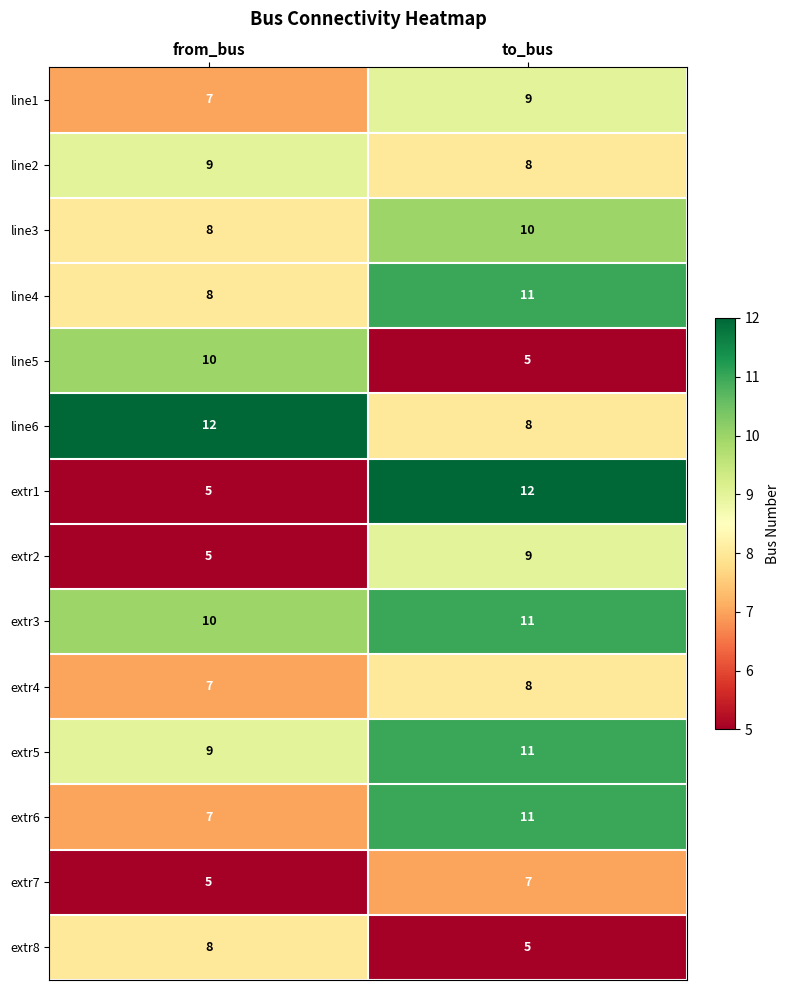

Which series changed the most between from_bus and to_bus?

extr1